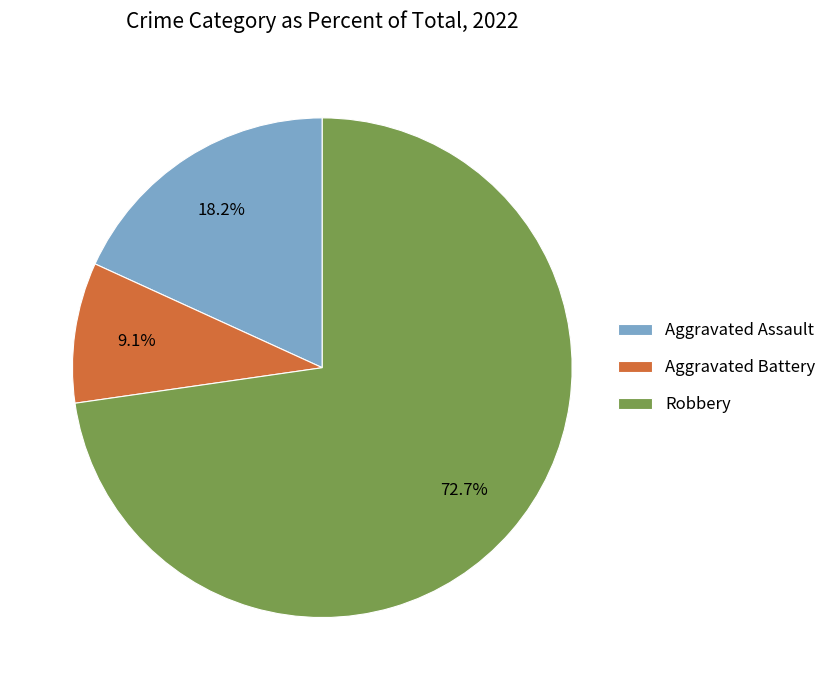

To the nearest percent, what is the combined percentage of Aggravated Battery and Aggravated Assault?

27%